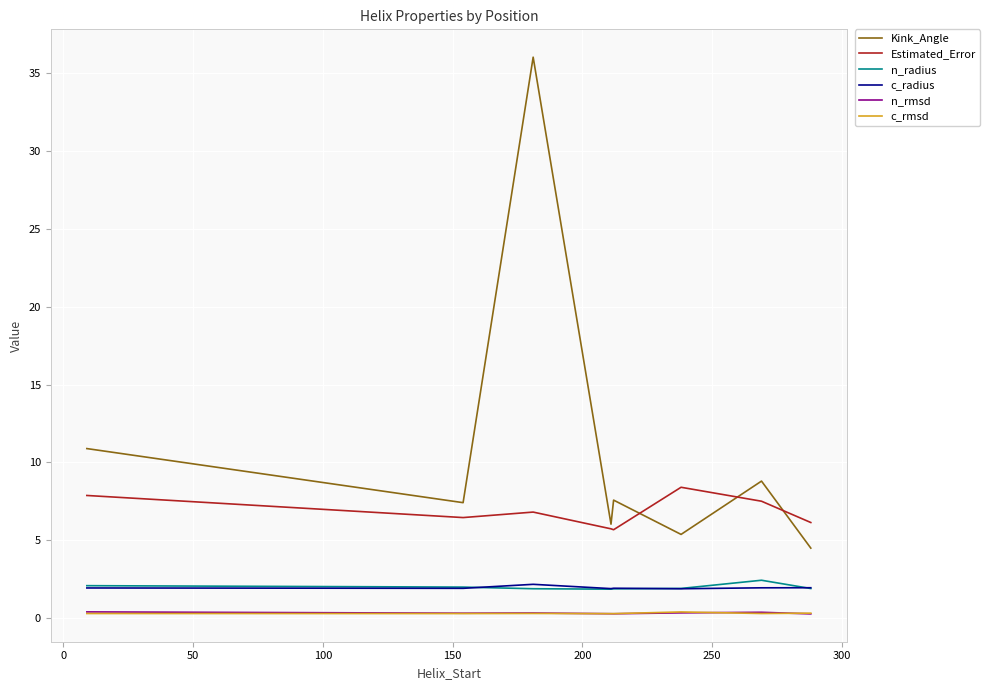

True or false: c_rmsd and c_radius cross at least once.

False